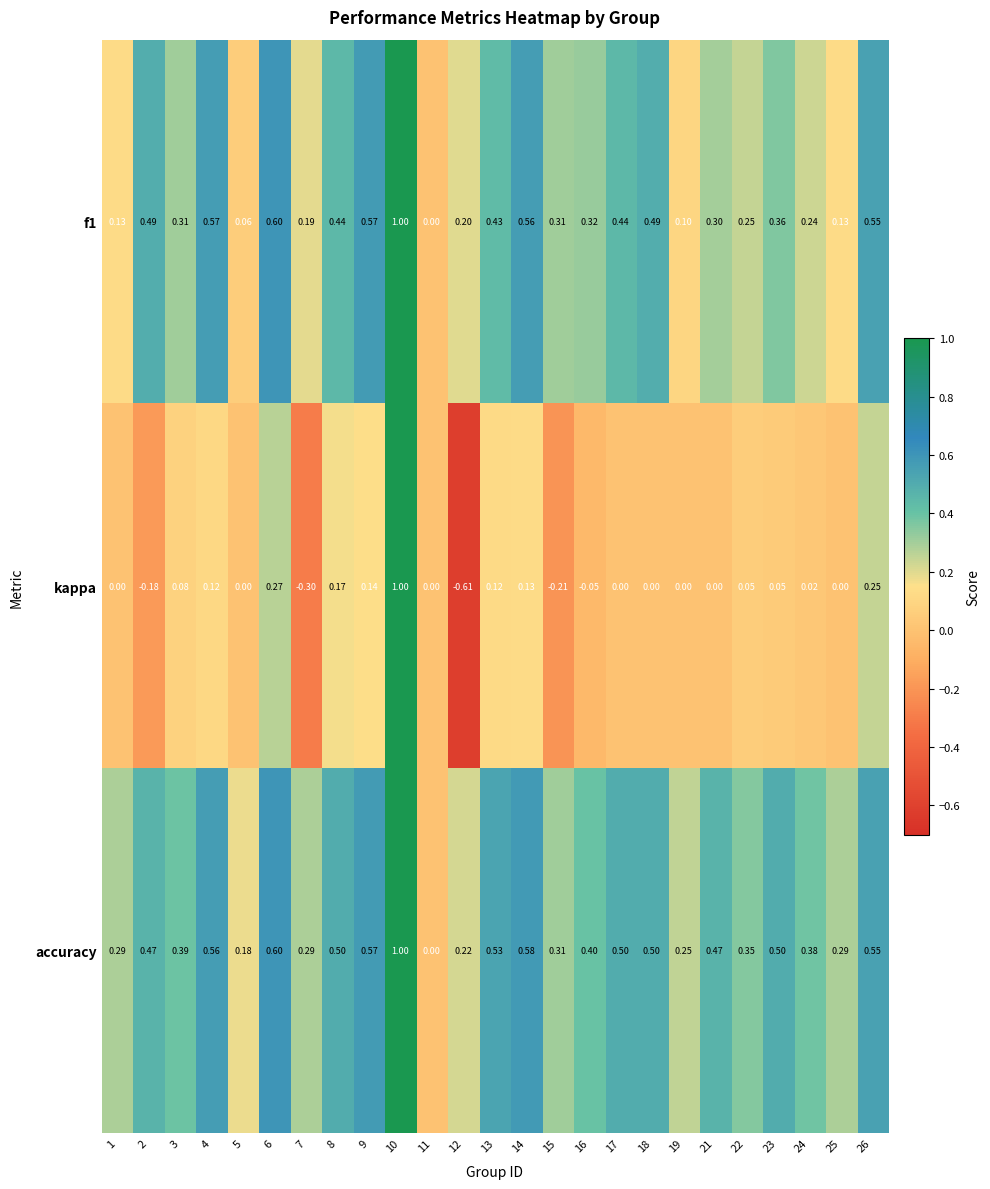

Which series has the widest spread of values?

kappa